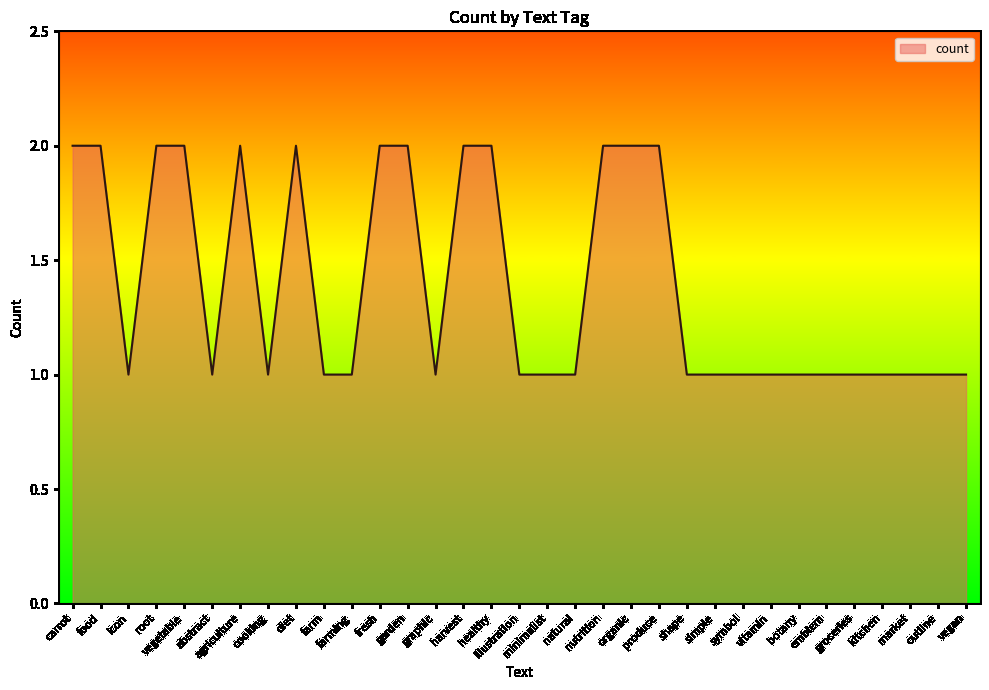

Is this an area chart (filled region under the line)?

Yes